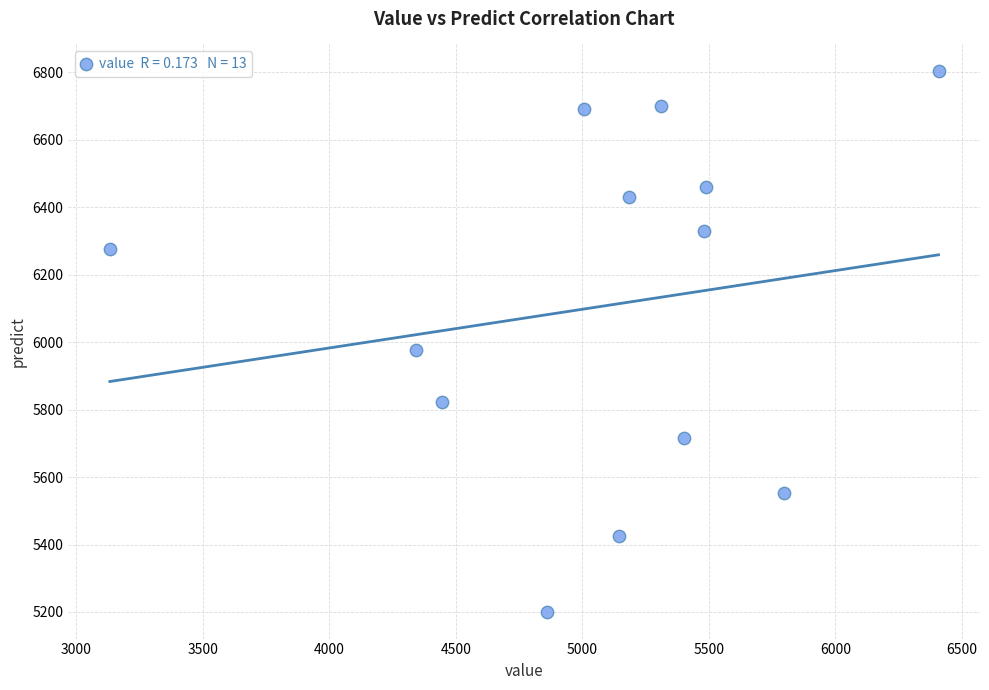

What is the range of X values (max minus min)?

3276.0